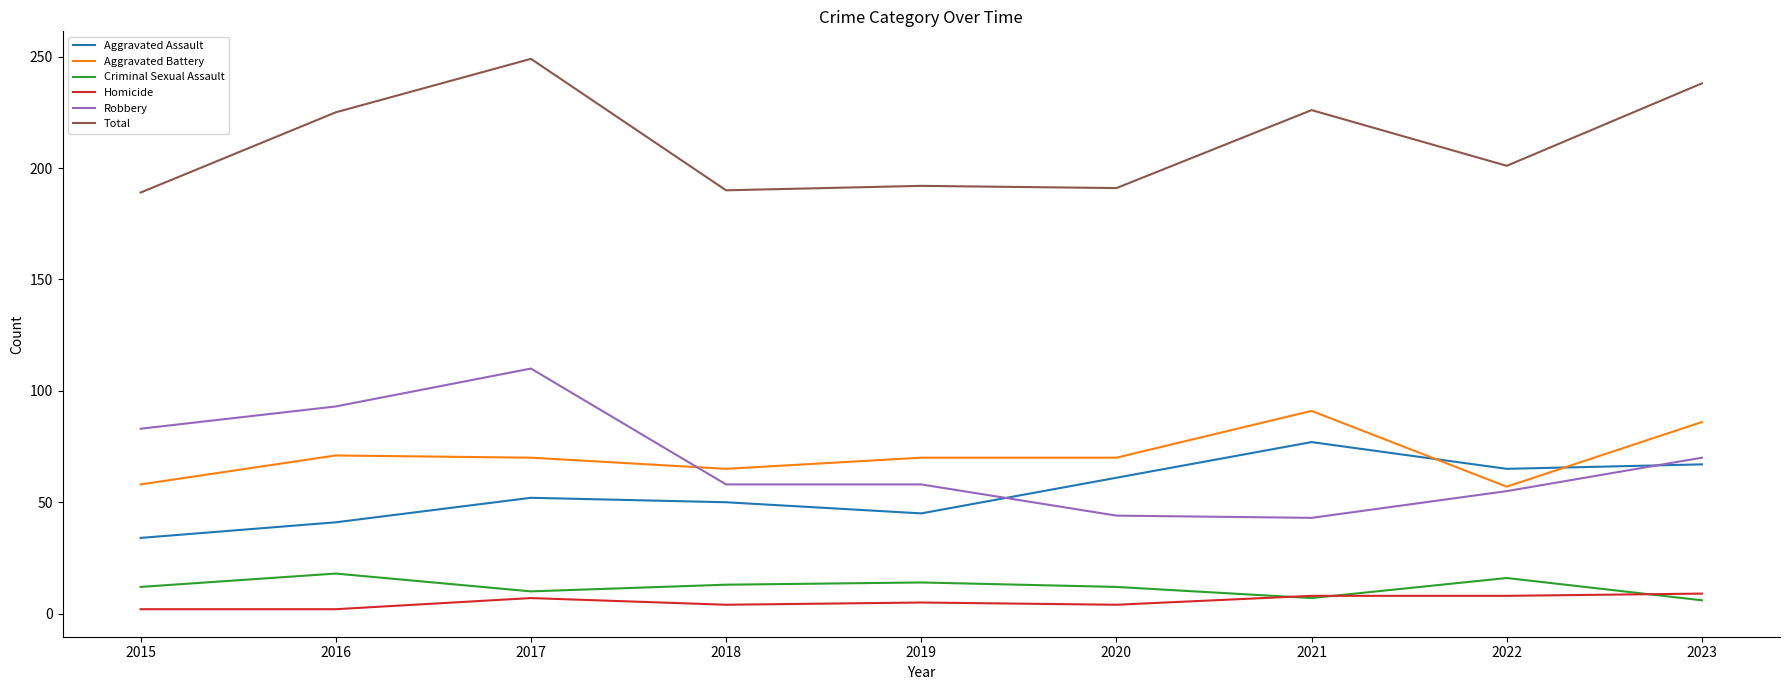

Which series has the largest total across all categories?

Total